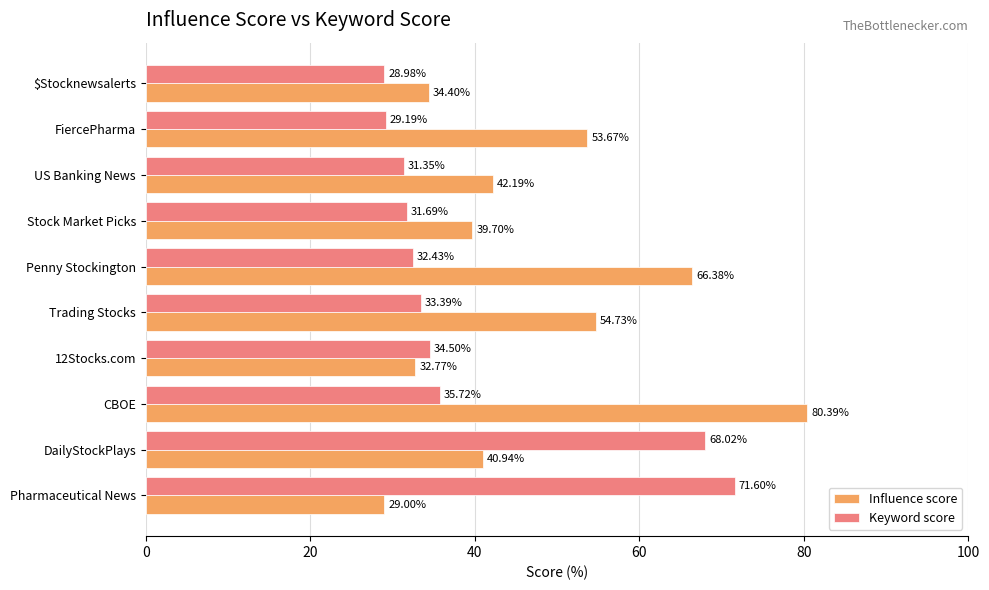

Which label corresponds to the smallest value in the chart?

$Stocknewsalerts